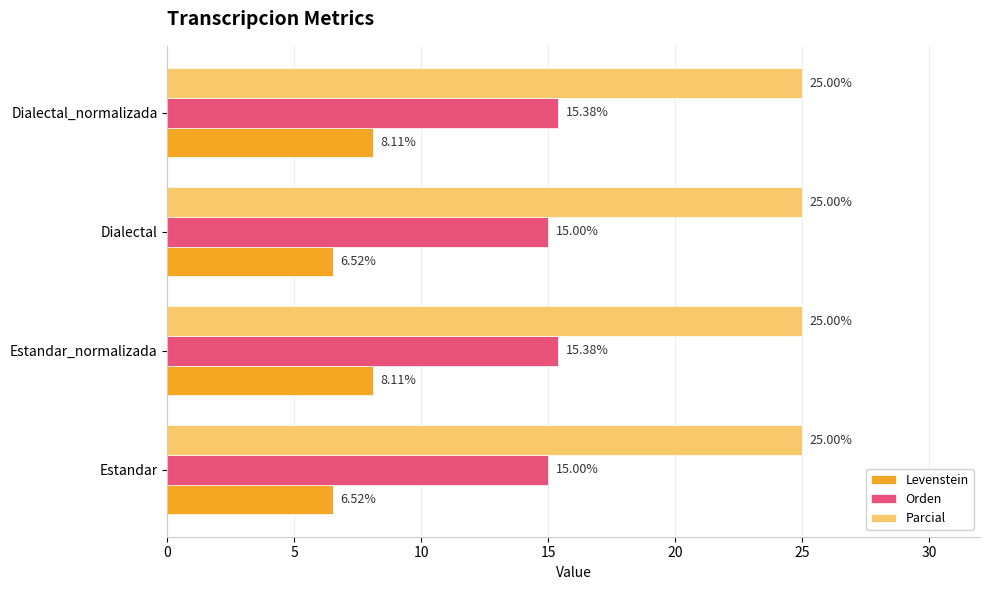

Is the value of Parcial at Estandar greater than the value of Orden at Dialectal?

Yes